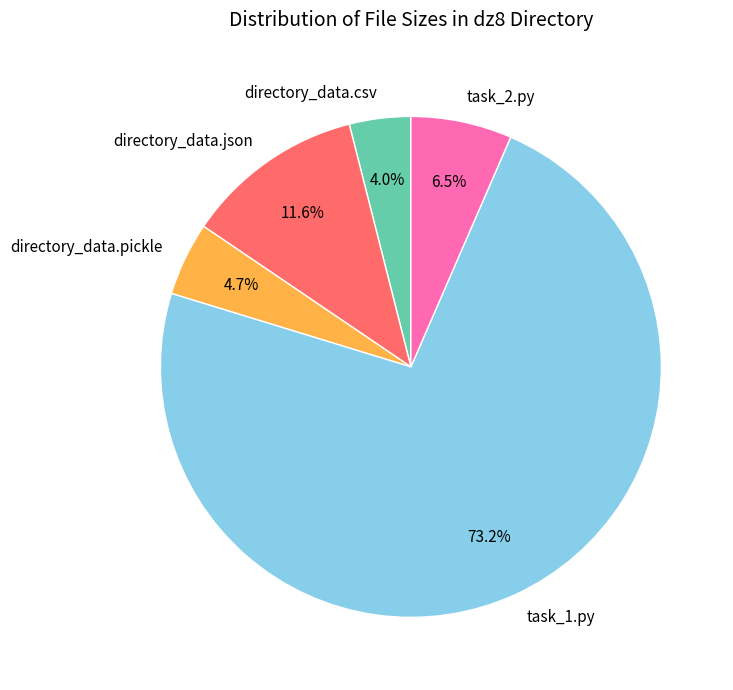

To the nearest percent, what portion does directory_data.csv represent?

4%